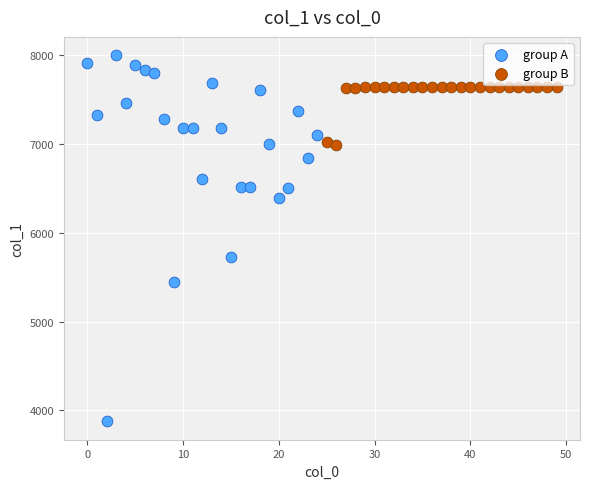

What are all the series names shown in the legend?

group A, group B